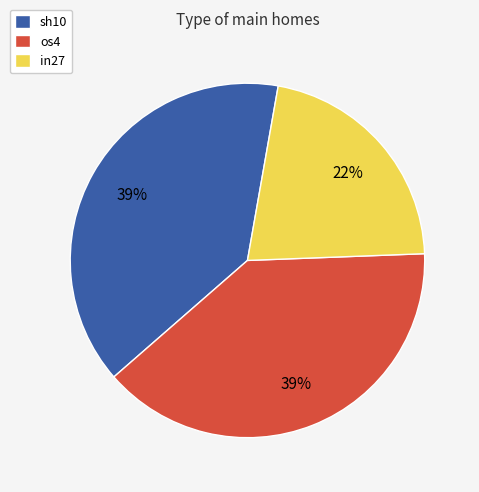

To the nearest percent, what is the combined percentage of os4 and sh10?

78%